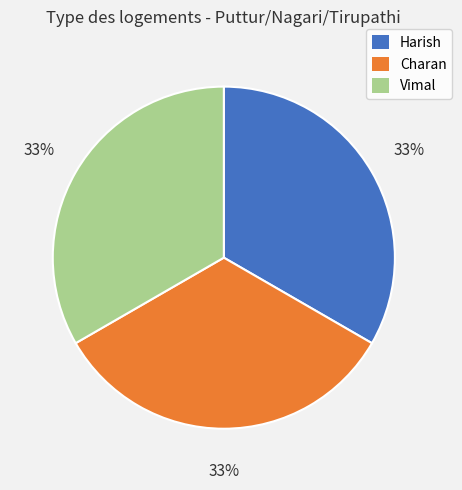

To the nearest percent, what portion does Charan represent?

33%